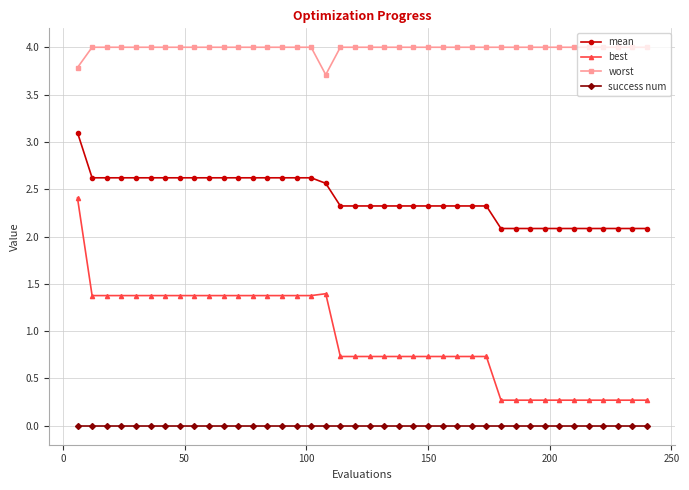

True or false: success num and mean cross at least once.

False